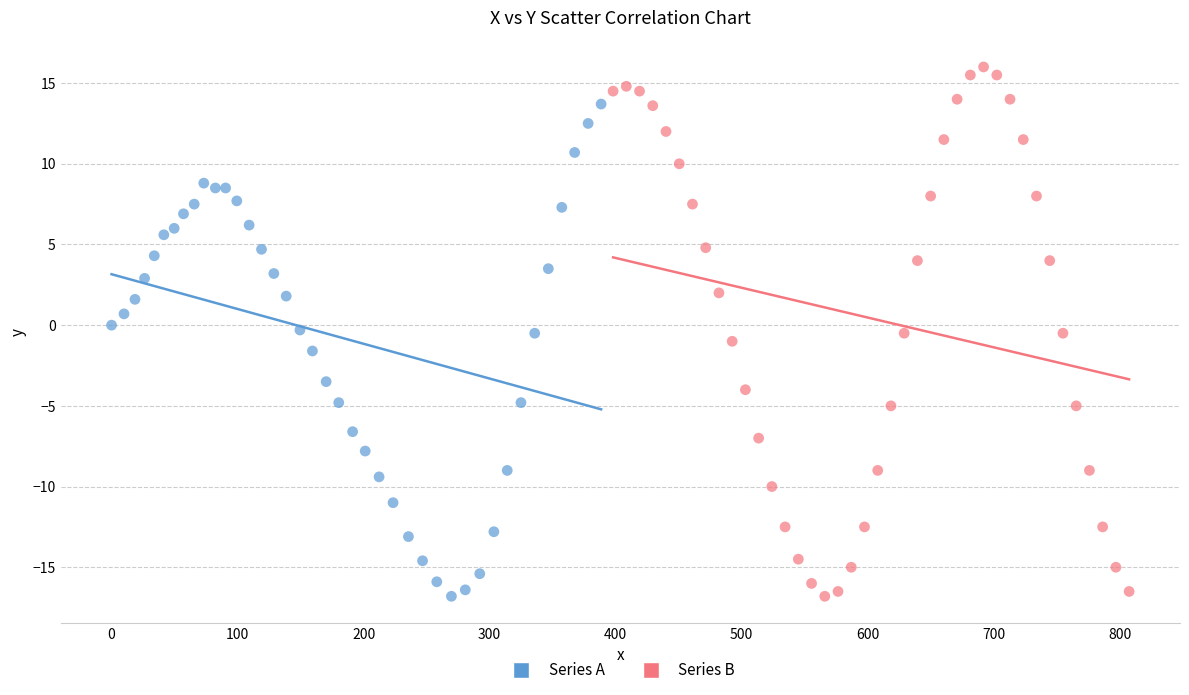

Which series reaches the maximum Y coordinate?

Series B